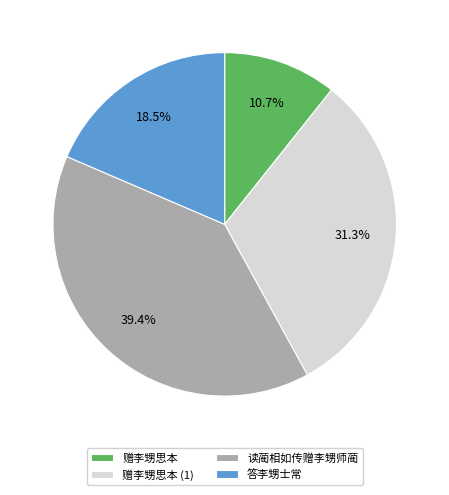

What is the smallest slice in the pie chart?

赠李甥思本